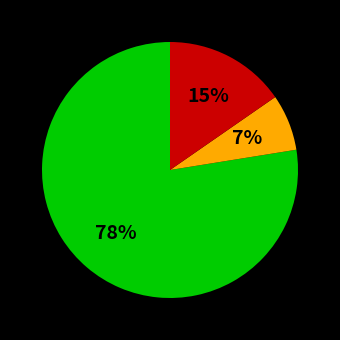

Is there any slice that represents more than half of the pie?

Yes